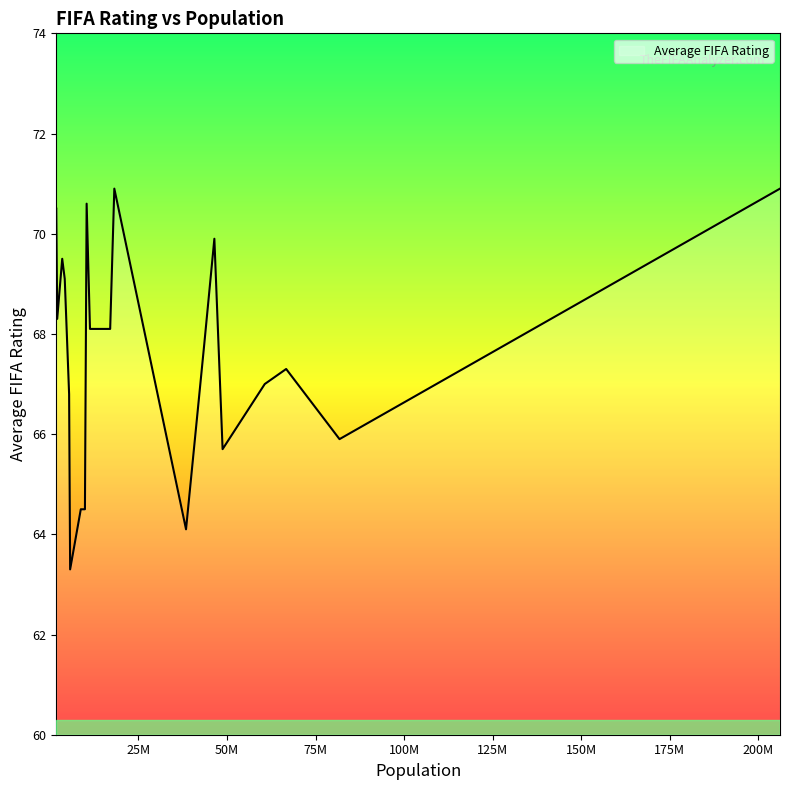

What is the smallest value displayed?

63.3